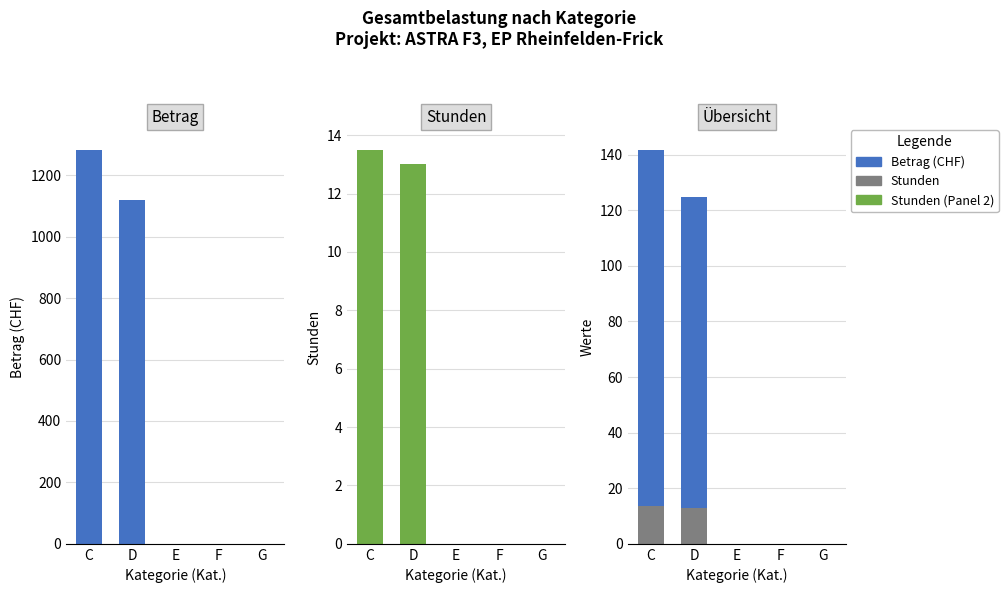

Rank the series at C from highest to lowest value.

Betrag (CHF), Betrag/10 (CHF), Stunden